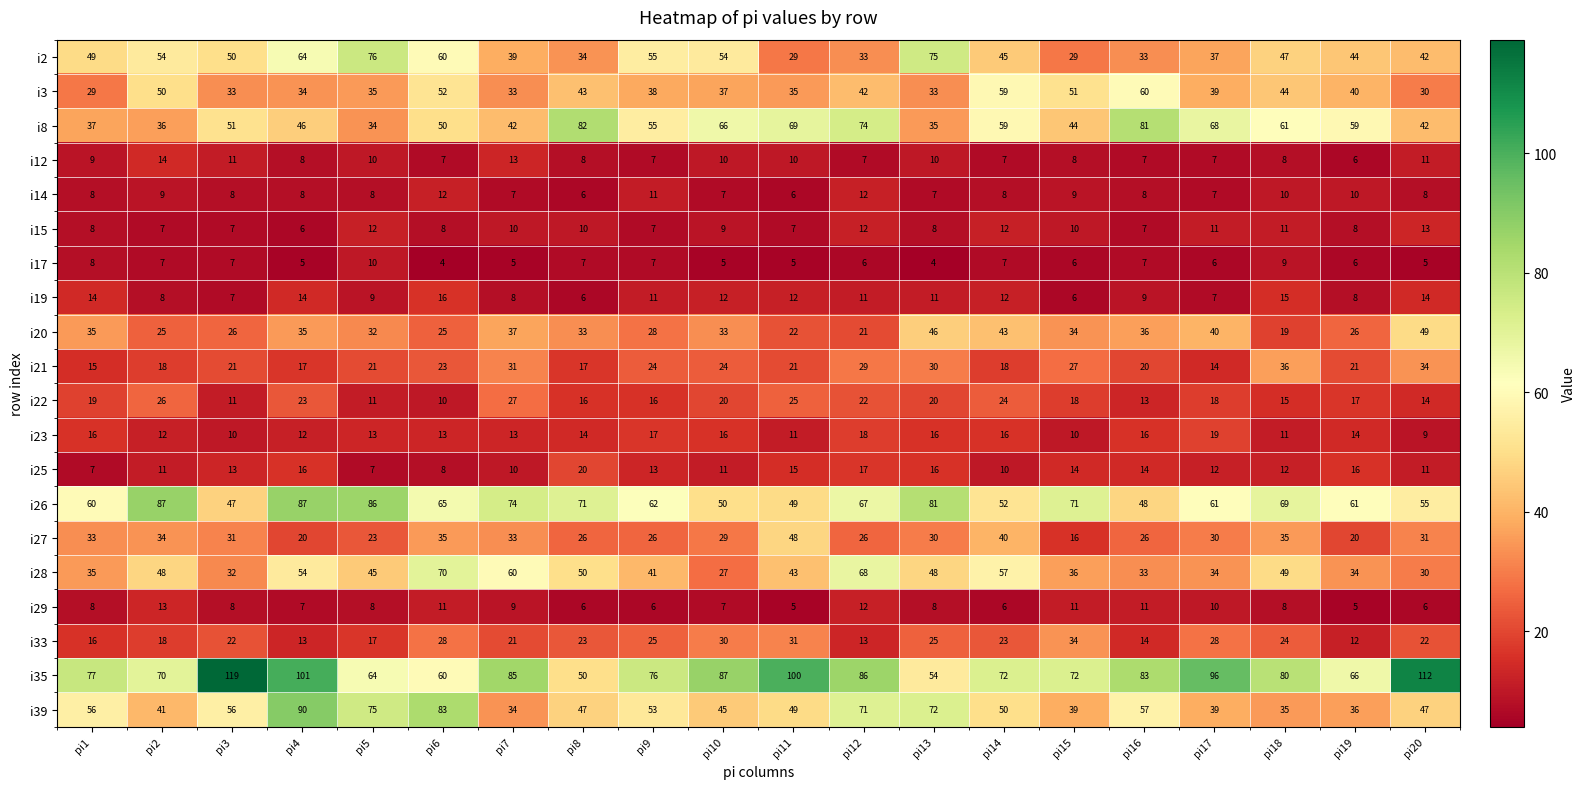

Between pi5 and pi15, which series saw the biggest shift?

i2